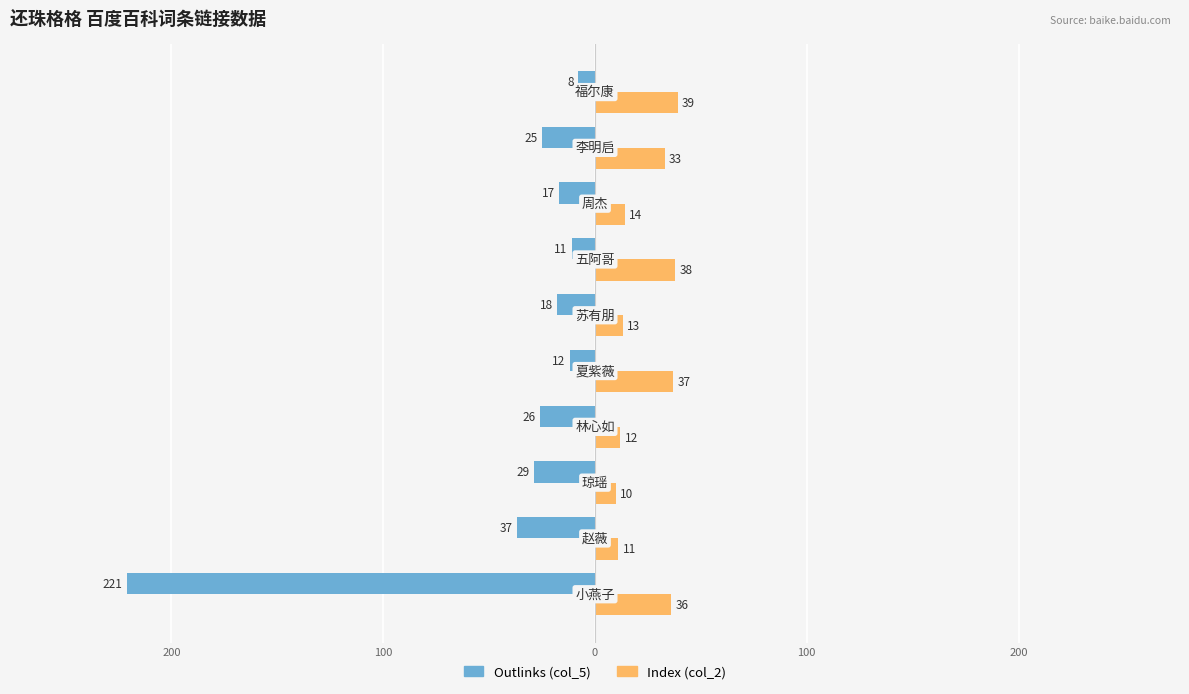

What are all the series names shown in the legend?

Outlinks (col_5), Index (col_2)